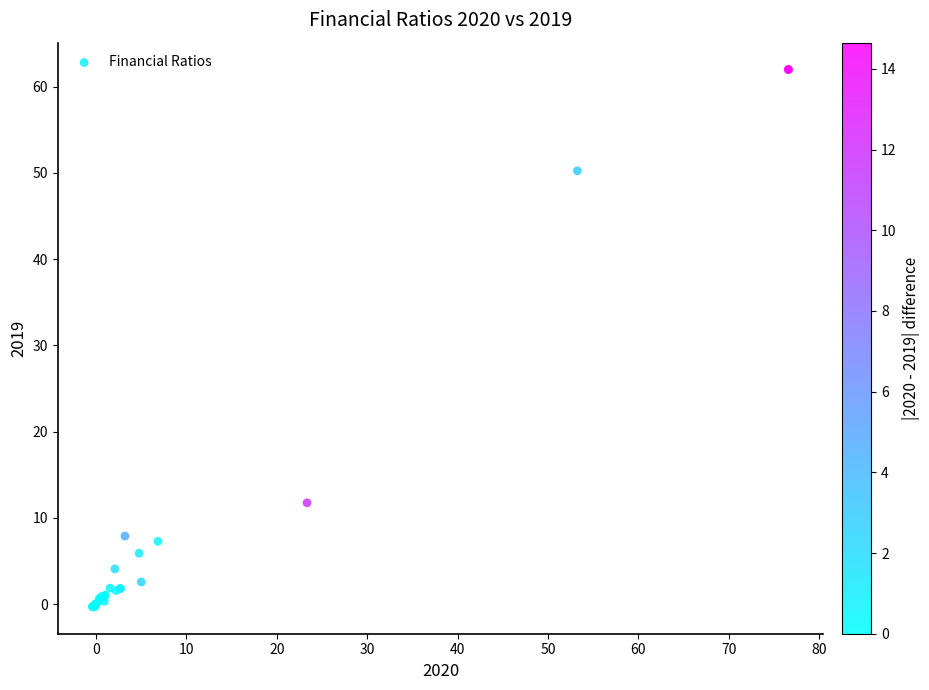

What Y value in the scatter plot is closest to 30?

11.7